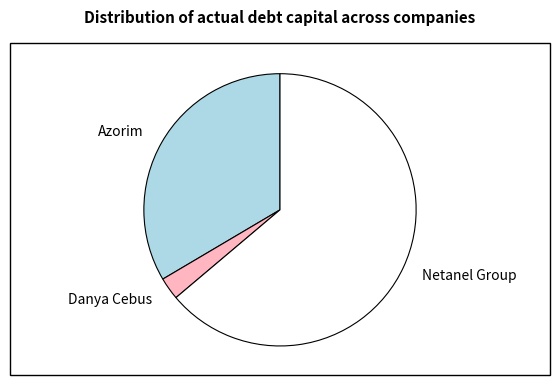

Which category accounts for the majority?

Netanel Group